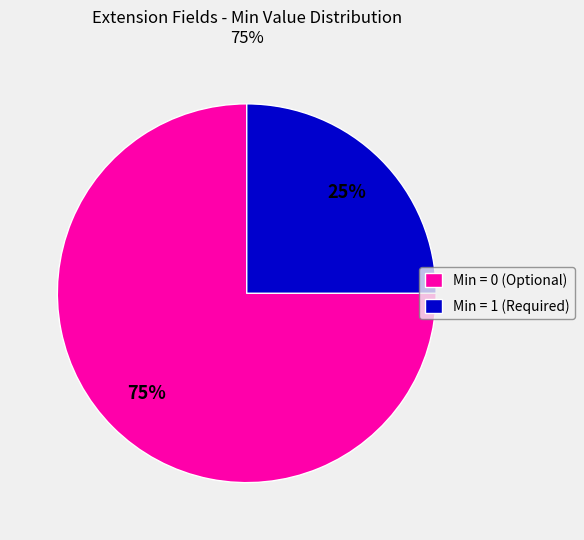

True or false: Min = 0 (Optional) accounts for 75% of the total.

True